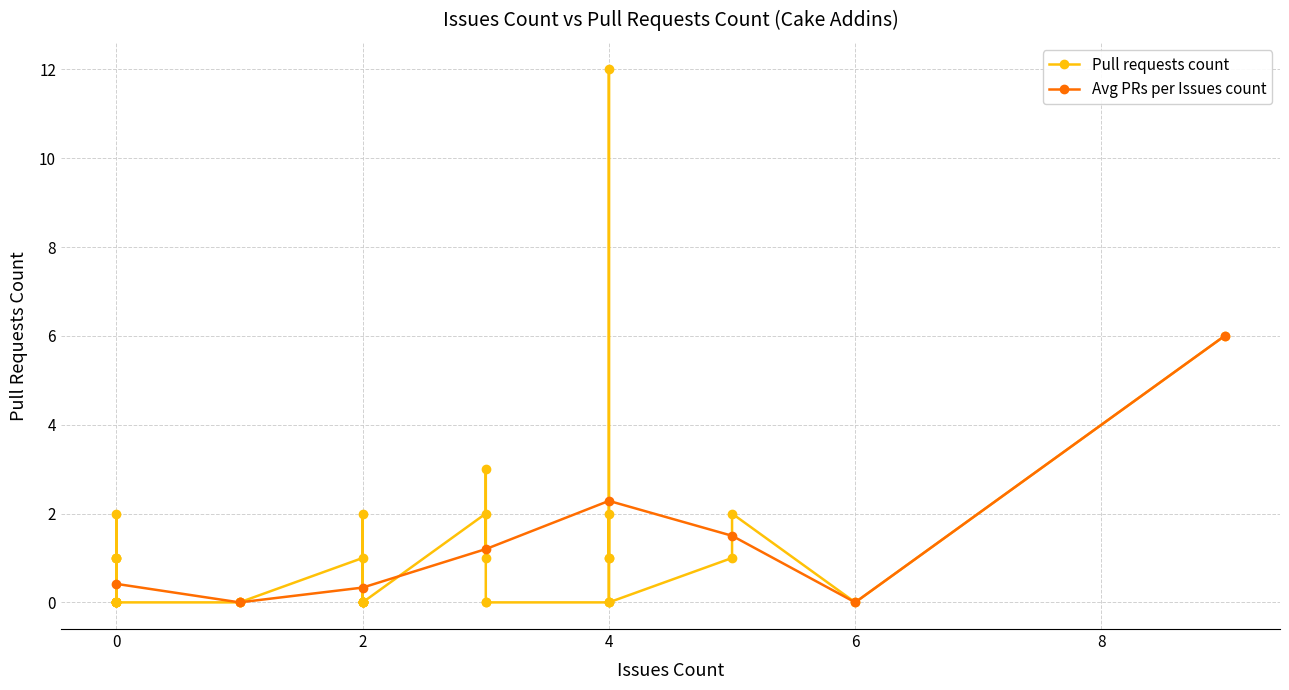

In Avg PRs per Issues count, how many points are higher than both neighbors (excluding endpoints)?

1